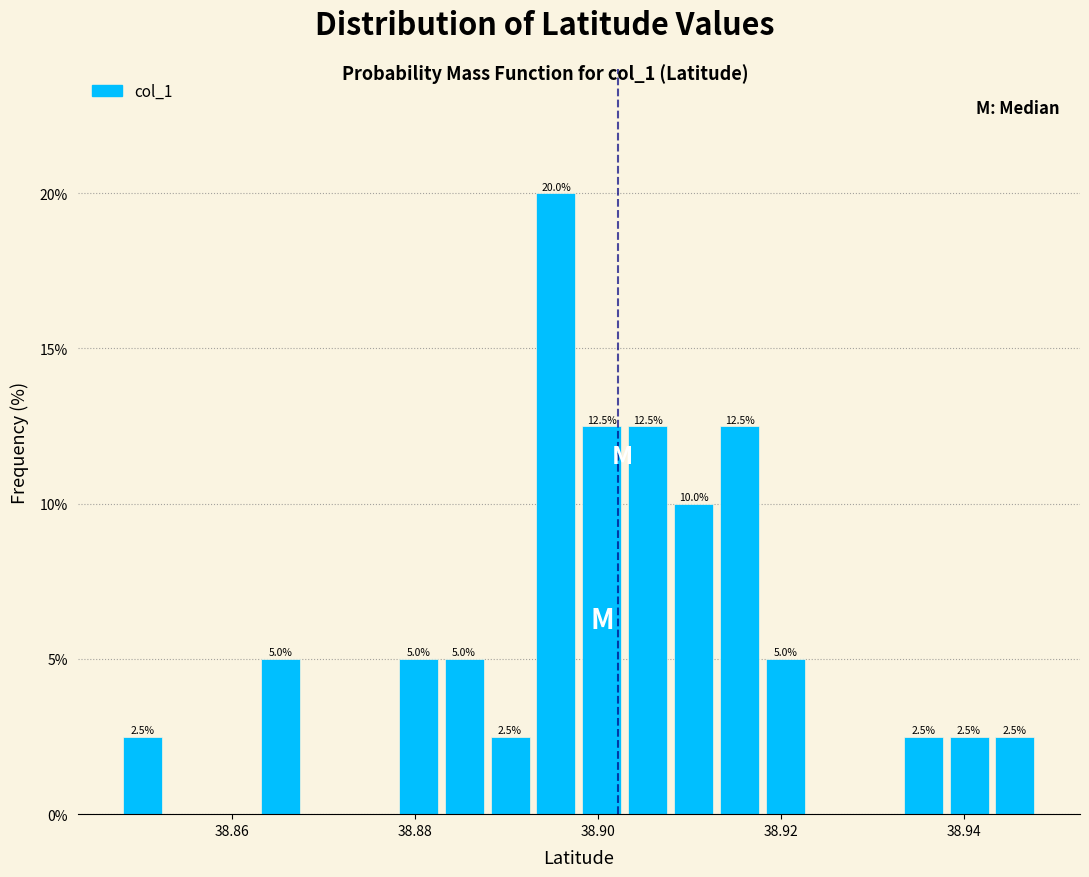

Read against the x-axis, roughly where is the centre of the tallest bar?

38.896